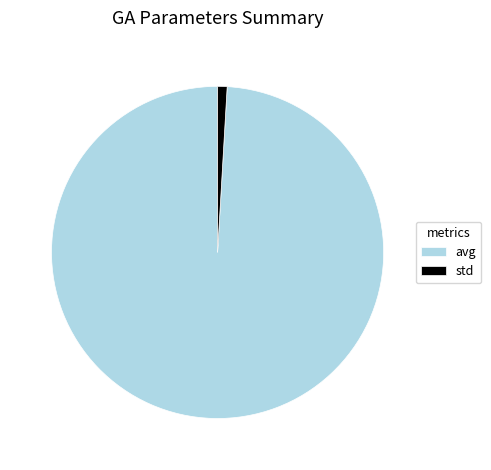

Rank the categories by value from lowest to highest.

std, avg